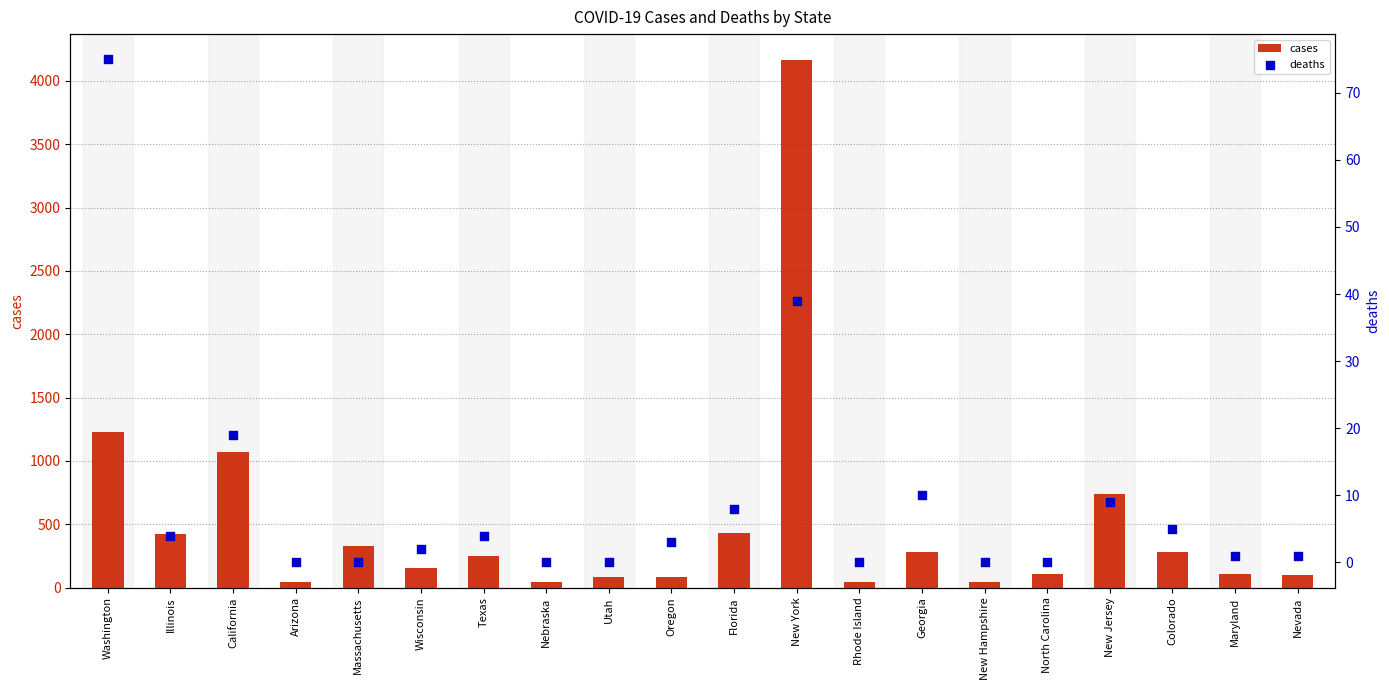

What are all the series names shown in the legend?

cases, deaths